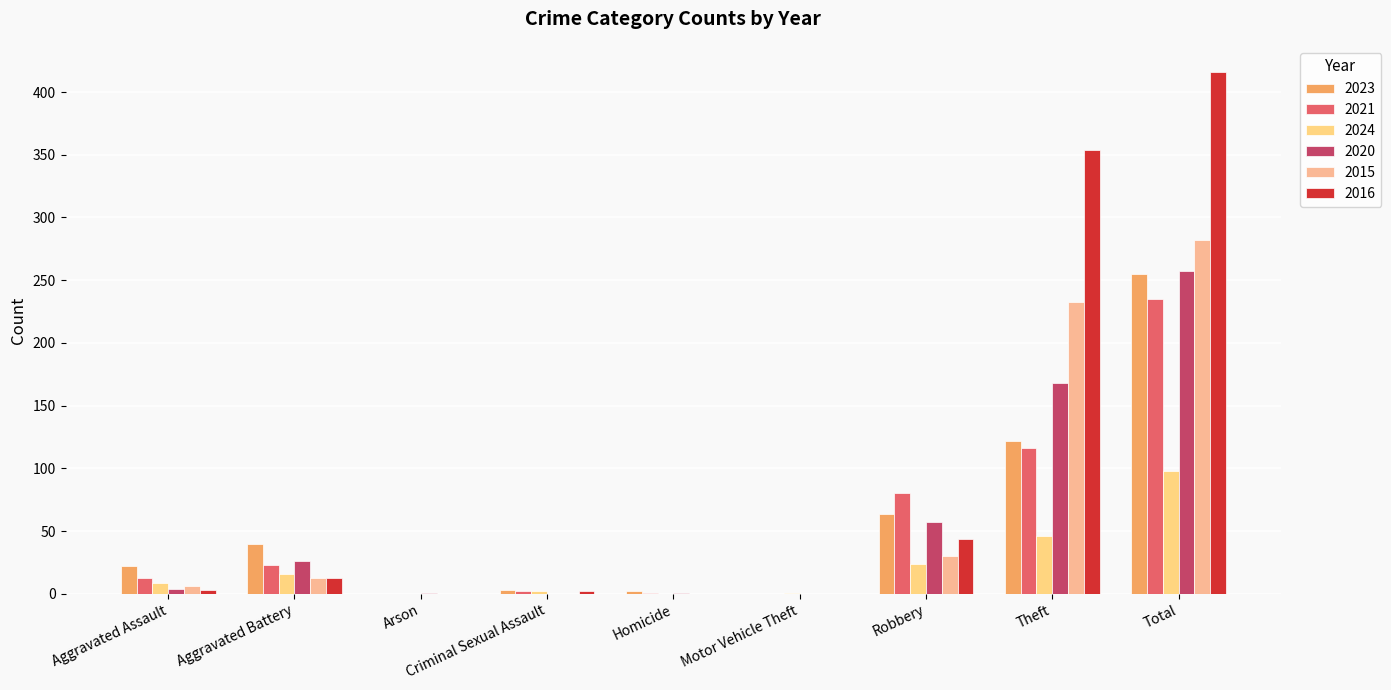

True or false: 2023 has a value of 3 at Homicide.

False